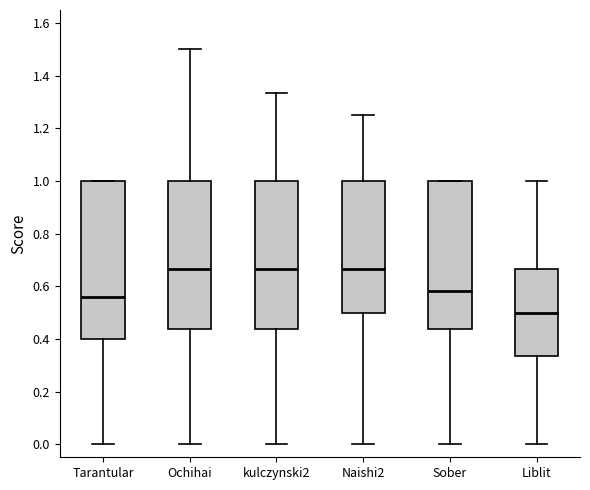

Where is the upper edge of the box for Naishi2 on the y-axis? The values are not printed on the chart, so give them approximately, as read against the axis.

1.00